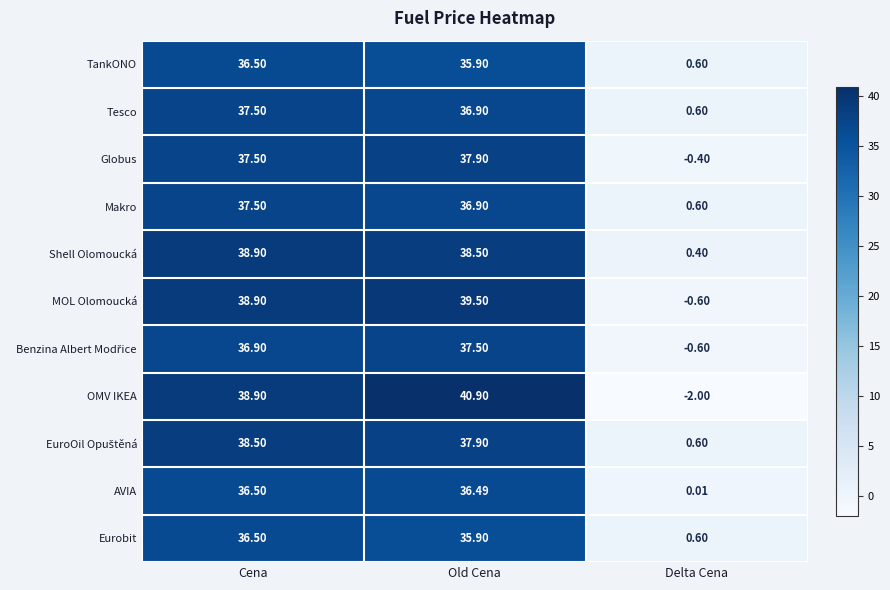

Where does the Makro series first go above 36?

Cena